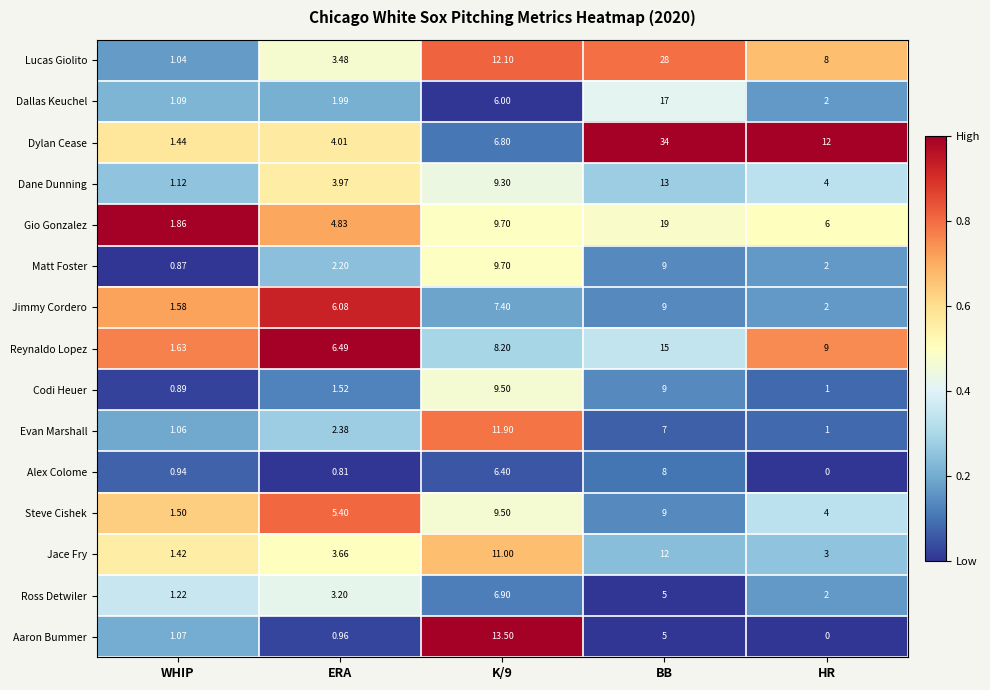

At which label does Evan Marshall first exceed 2?

ERA